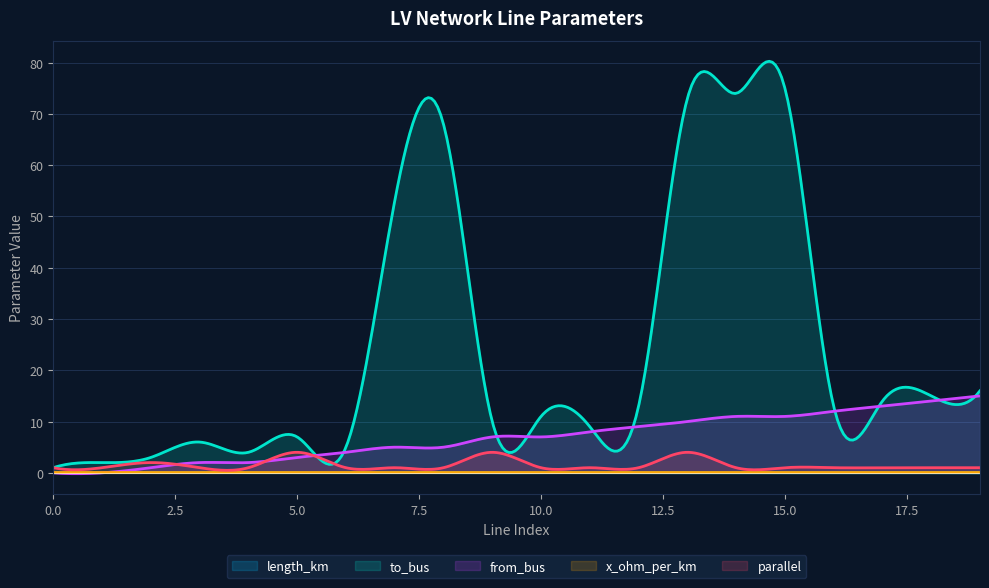

Rank the categories by parallel value from highest to lowest.

5, 9, 13, 2, 0, 1, 3, 4, 6, 7, 8, 10, 11, 12, 14, 15, 16, 17, 18, 19